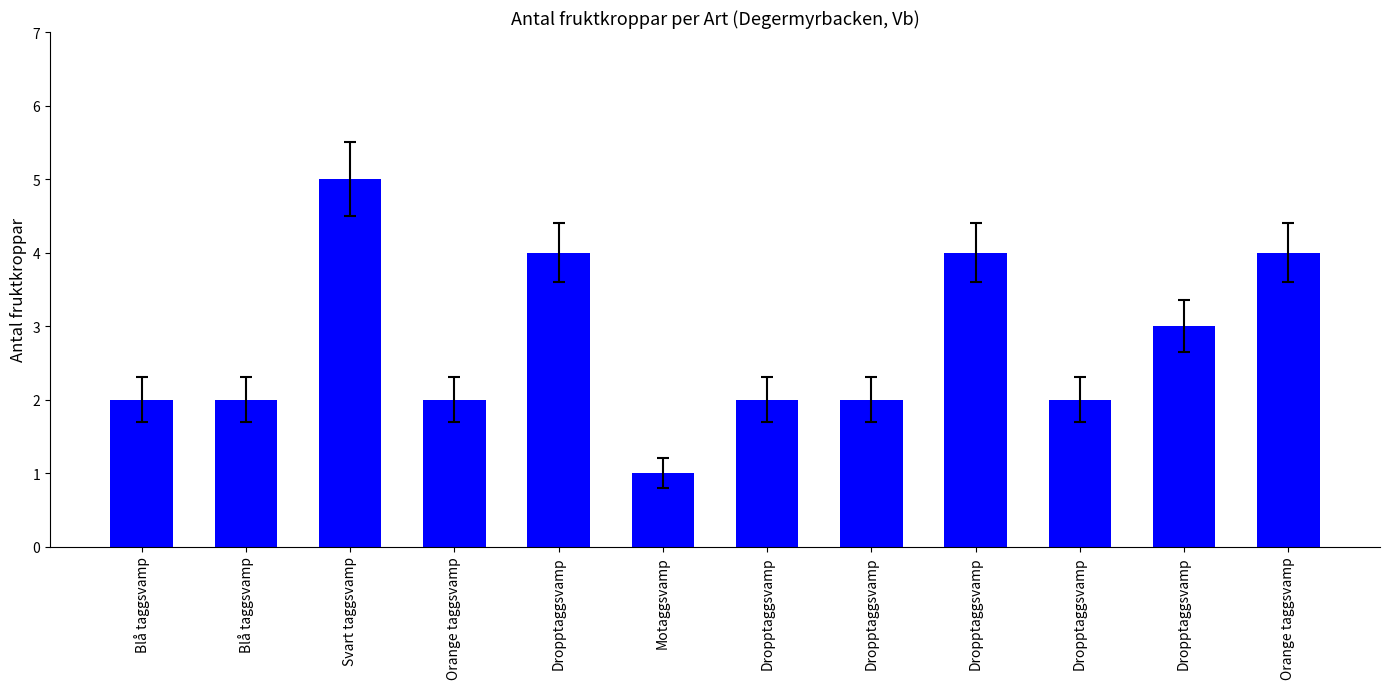

What is the sum of all values?

33